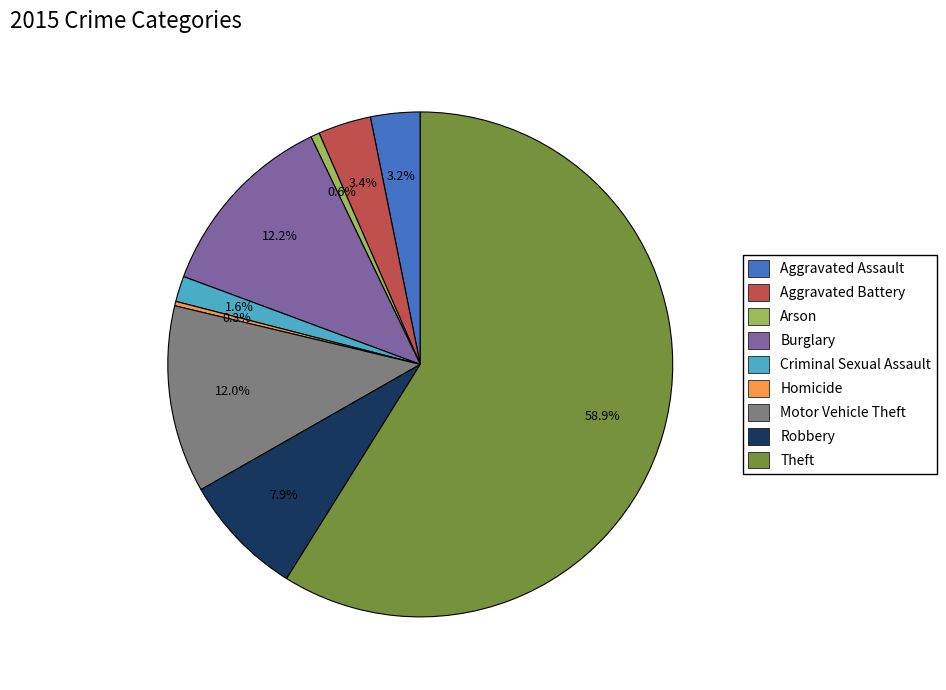

Is it true that Arson is 15% of the pie?

False